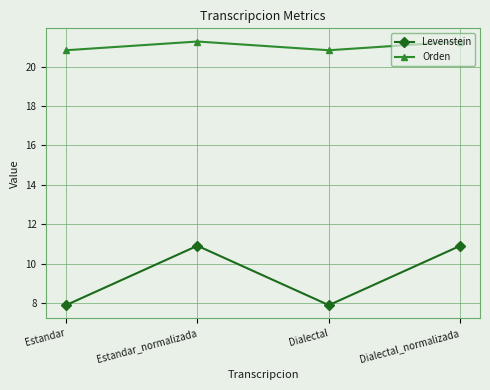

What is the label of the 3rd point from the right?

Estandar_normalizada